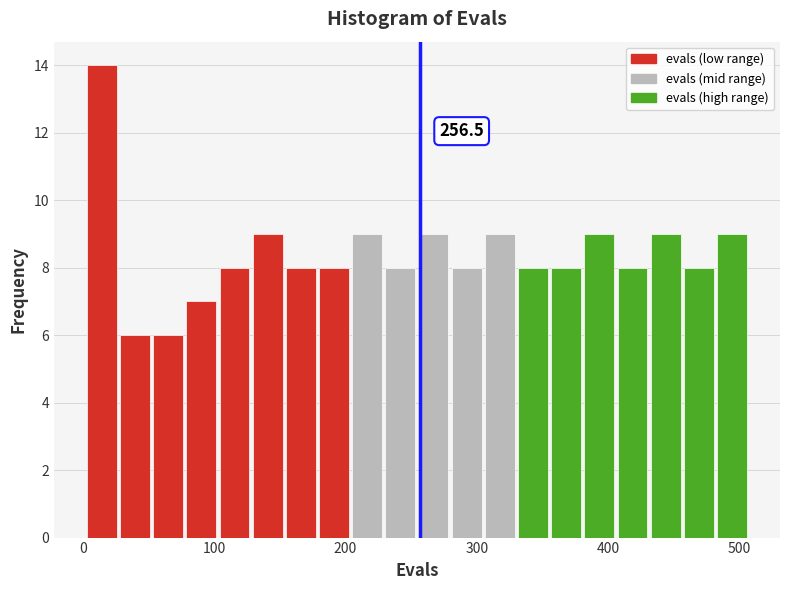

Around what value on the x-axis is the tallest bar? Give the approximate position of its centre, as read against the axis.

10